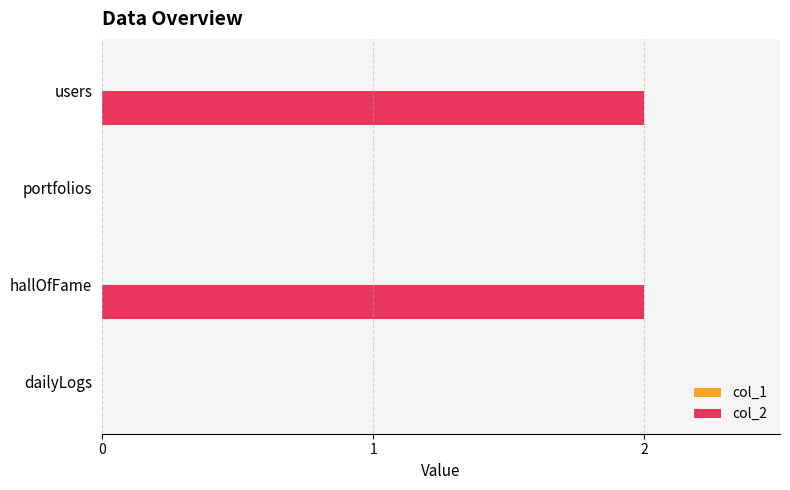

What is the change in value from dailyLogs to hallOfFame?

+2